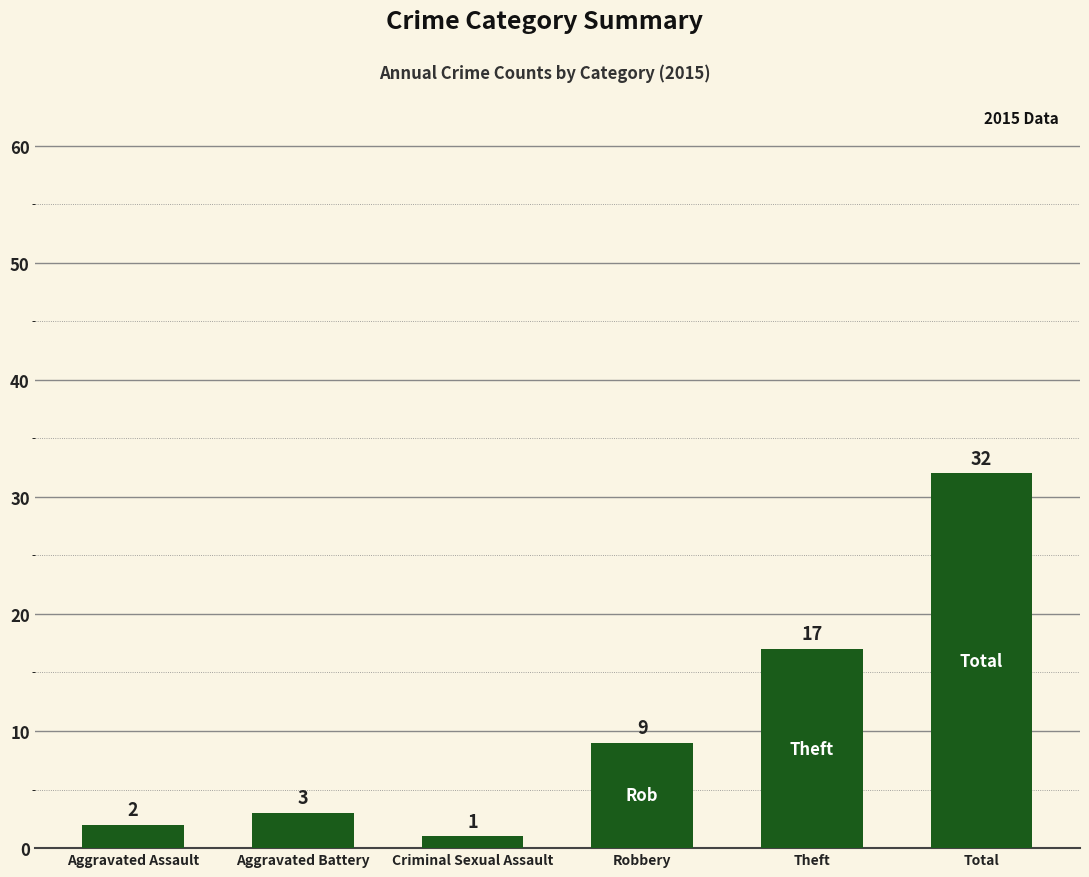

Does the chart contain stacked bars?

No